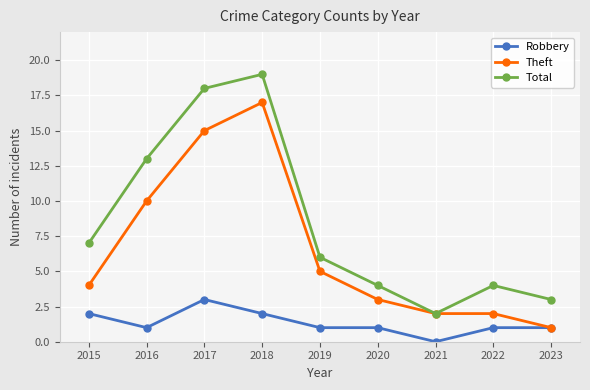

At how many categories does at least one series exceed 14?

2